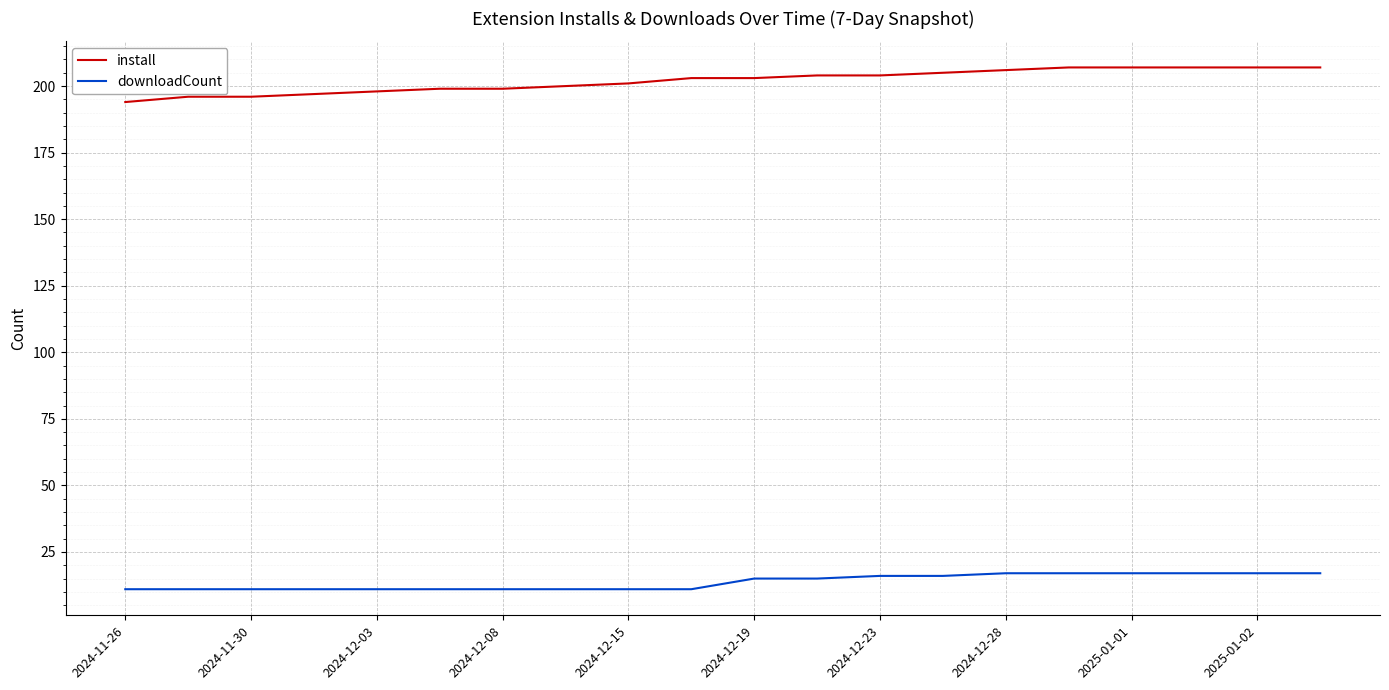

What is the minimum value shown in the chart?

11